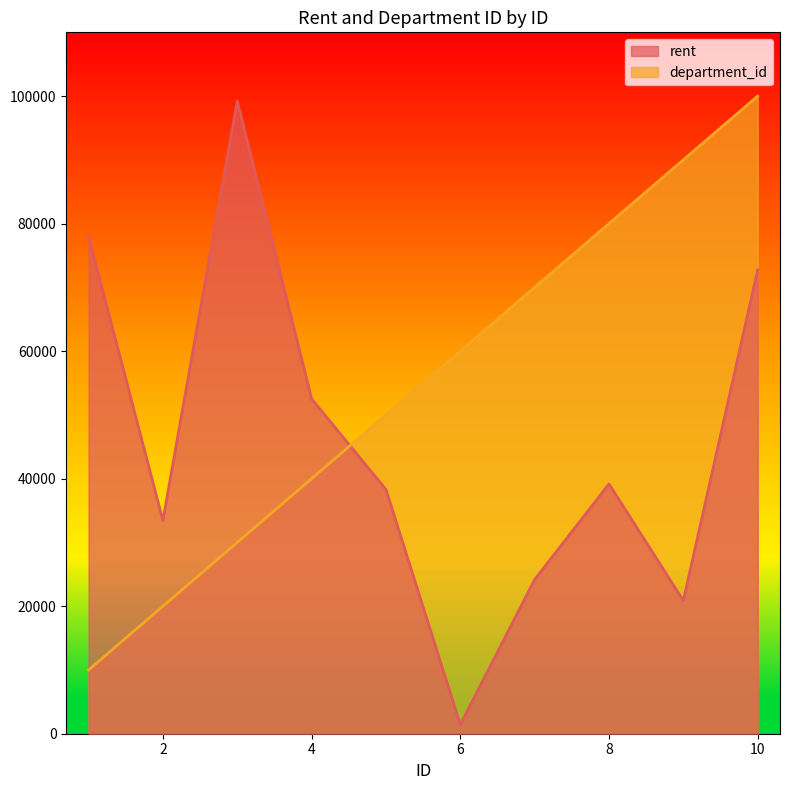

Read the department_id value at 10.

100000